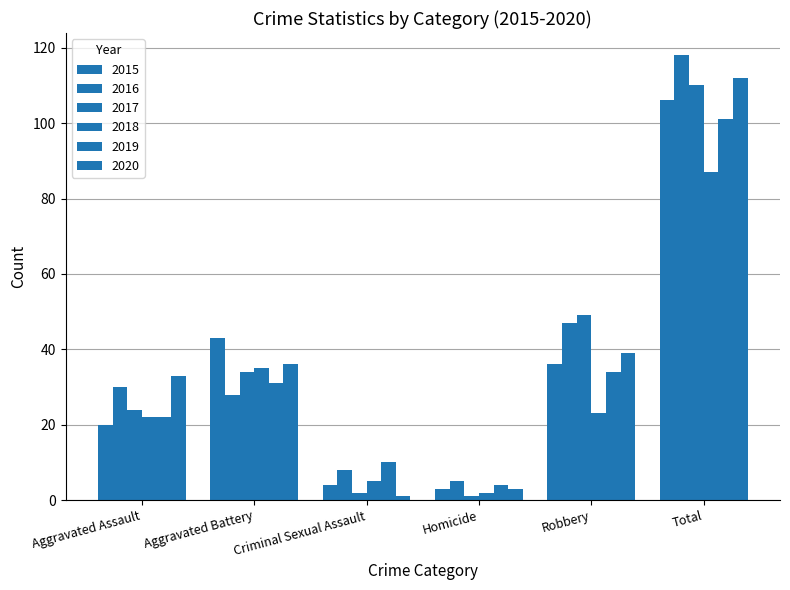

At which category is the sum across all series the highest?

Total